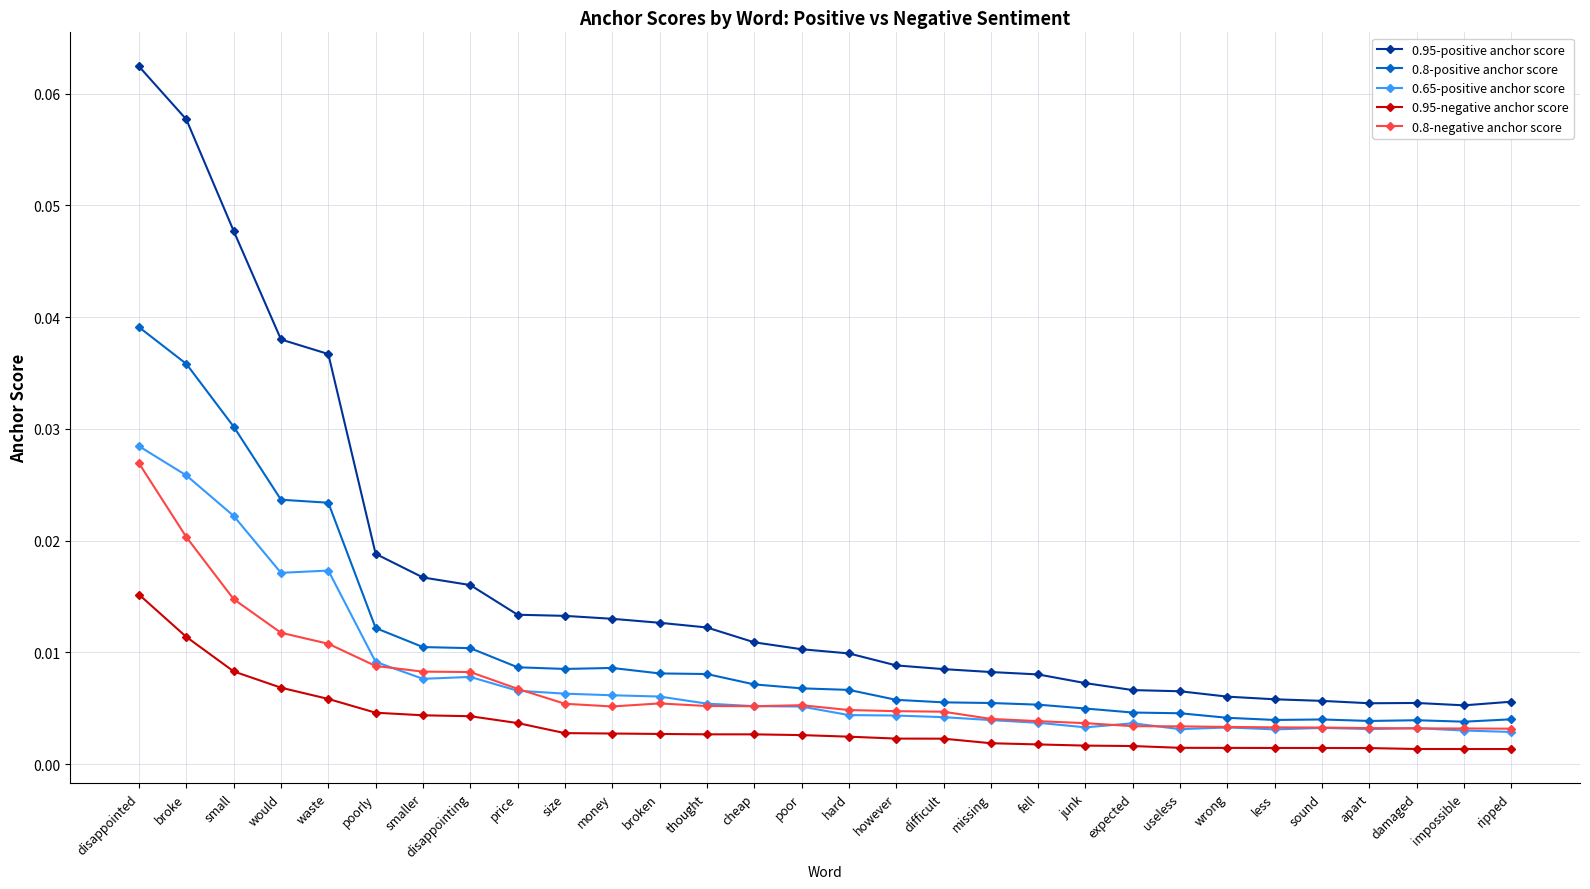

What is the label of the 1st point from the left?

disappointed